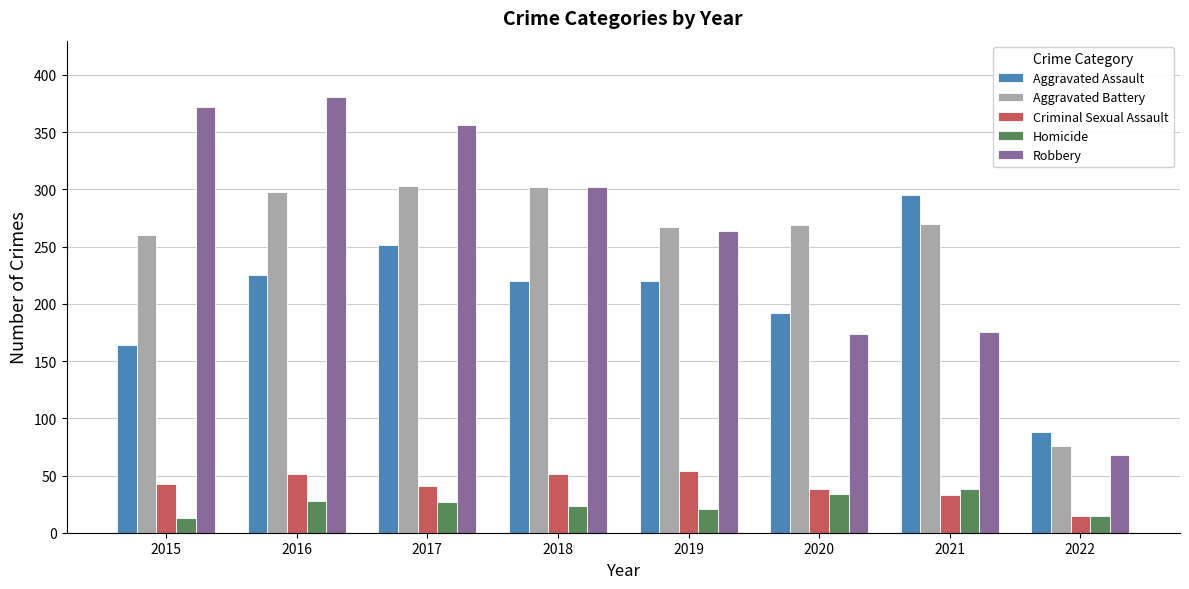

What is the smallest value displayed?

13